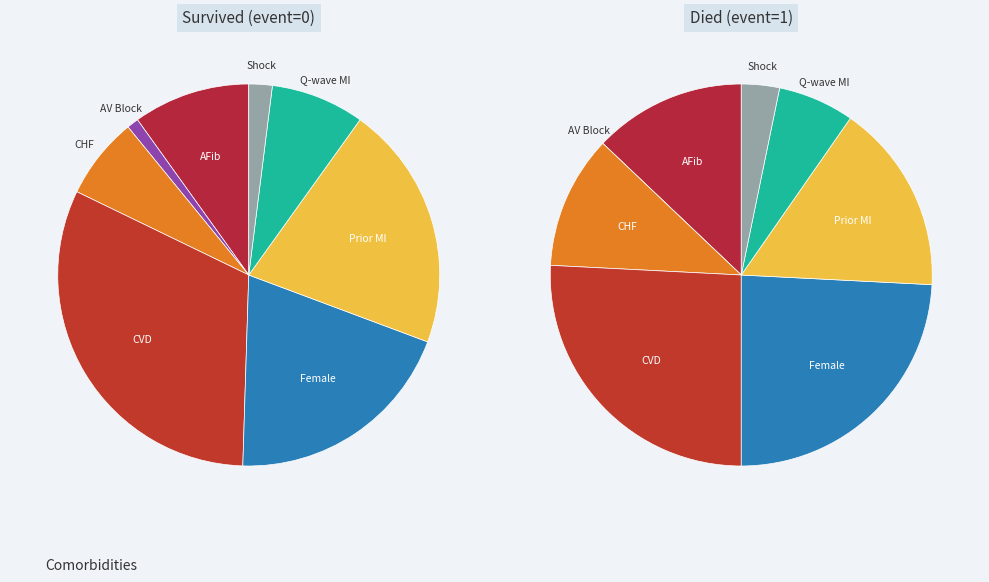

Does any single category account for the majority?

No